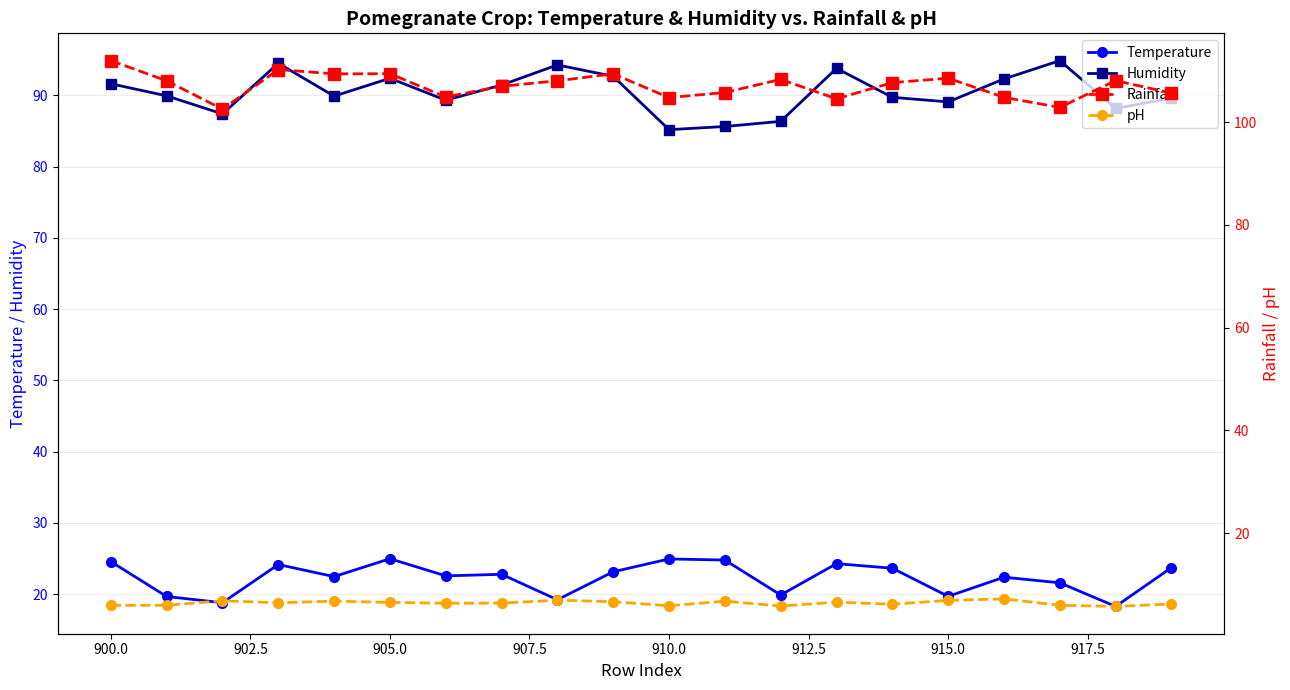

Does the chart display data point markers on the line(s)?

Yes